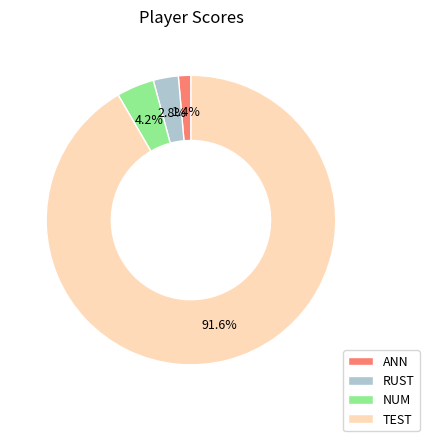

What is the majority slice?

TEST